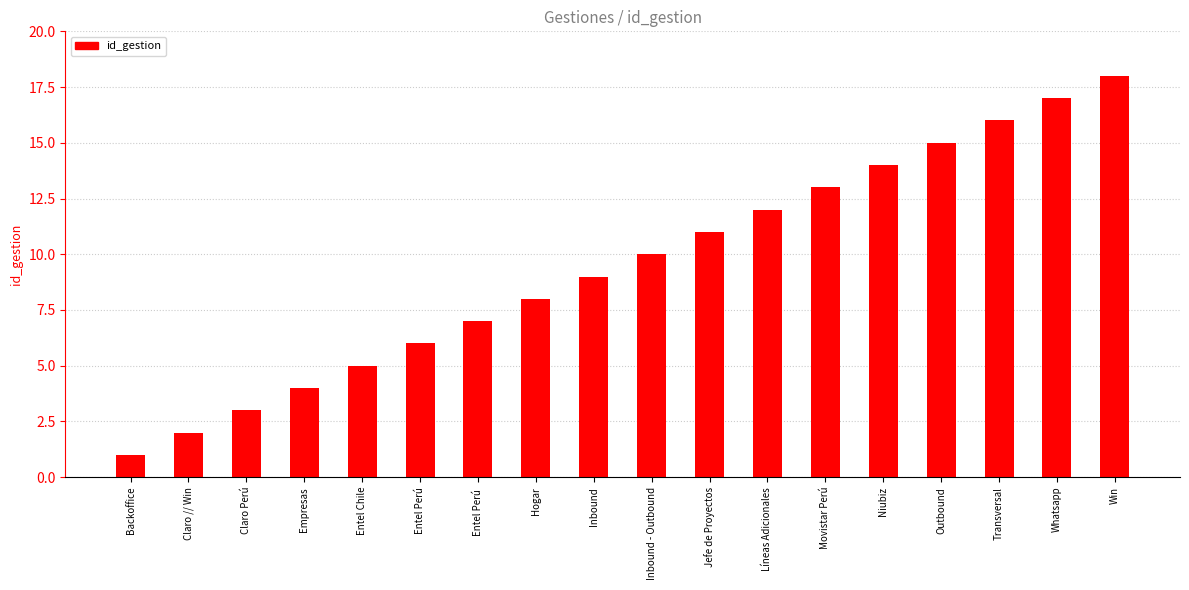

What is the sum of all values?

171